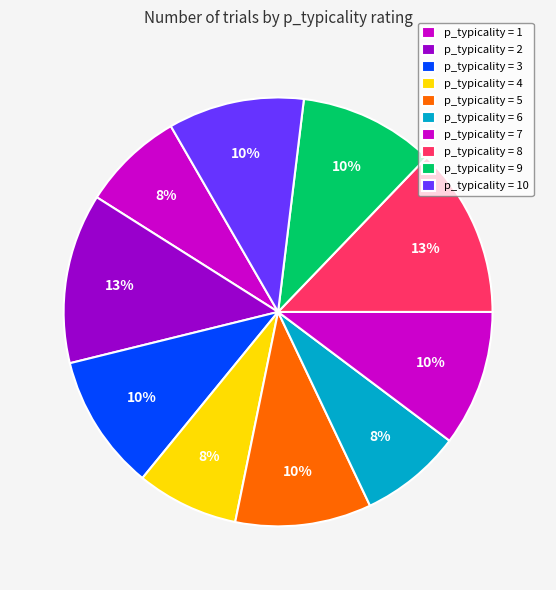

Count the number of slices in the pie.

10